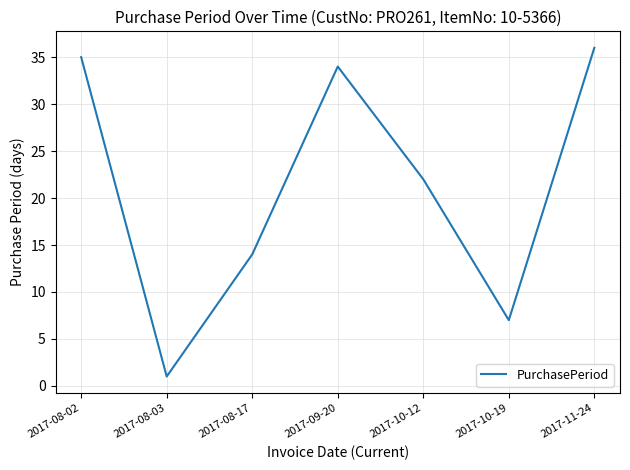

What is the difference between the maximum and minimum values?

35